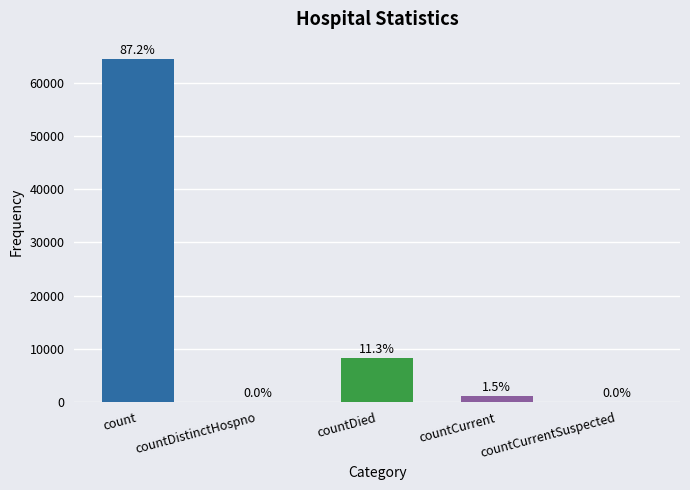

Where does the data first go above 1130?

count